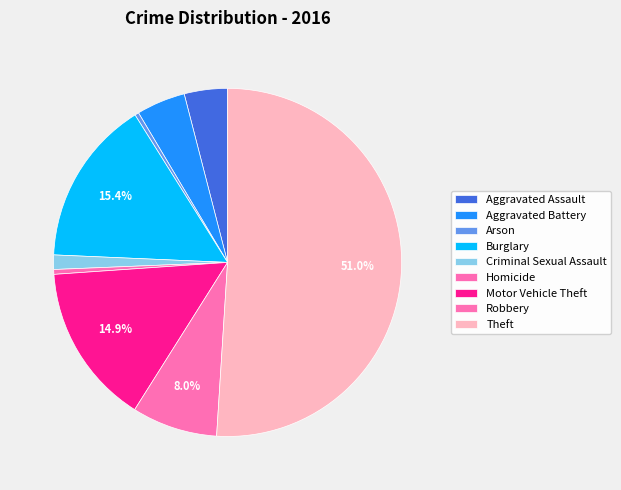

What is the smallest slice in the pie chart?

Arson